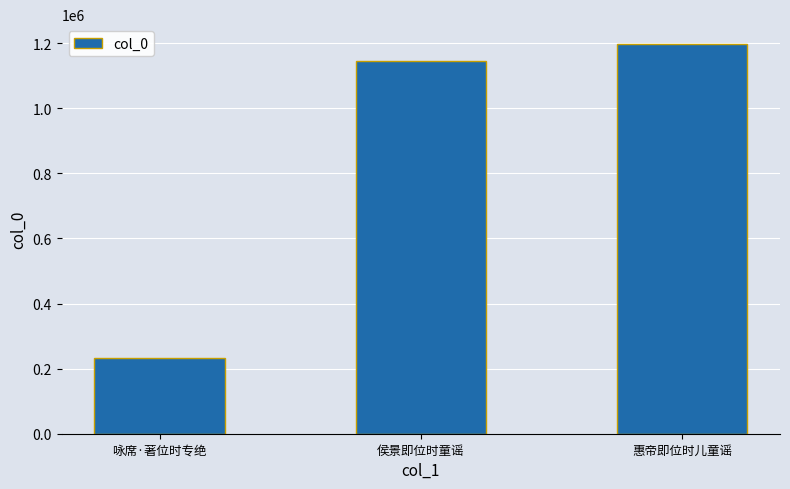

What is the maximum value shown in the chart?

1198545